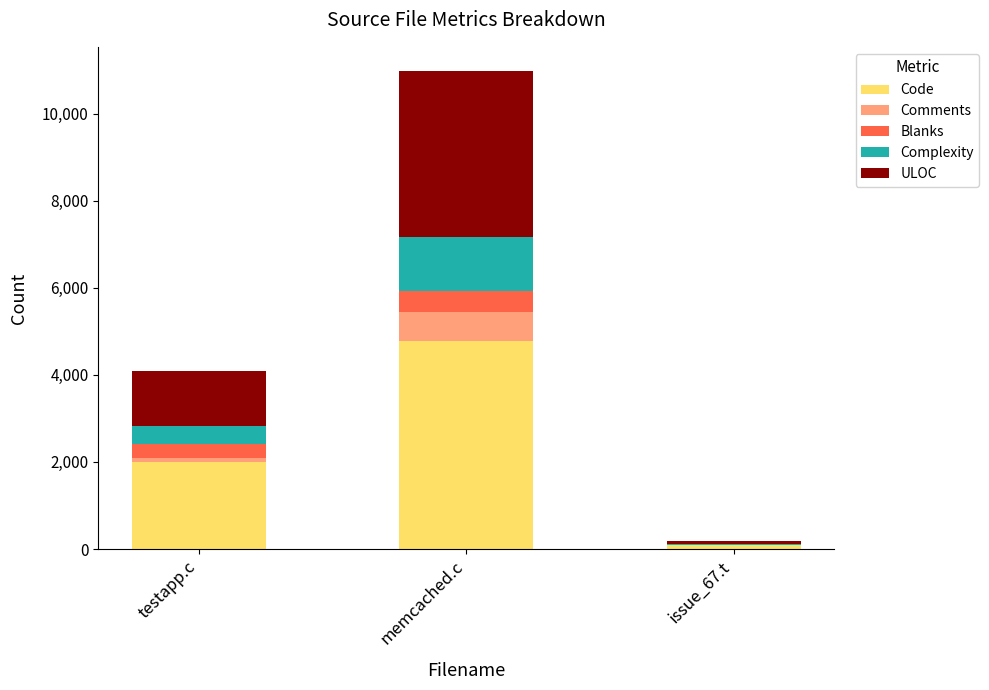

The Code series shows 1155 at memcached.c. True or false?

False